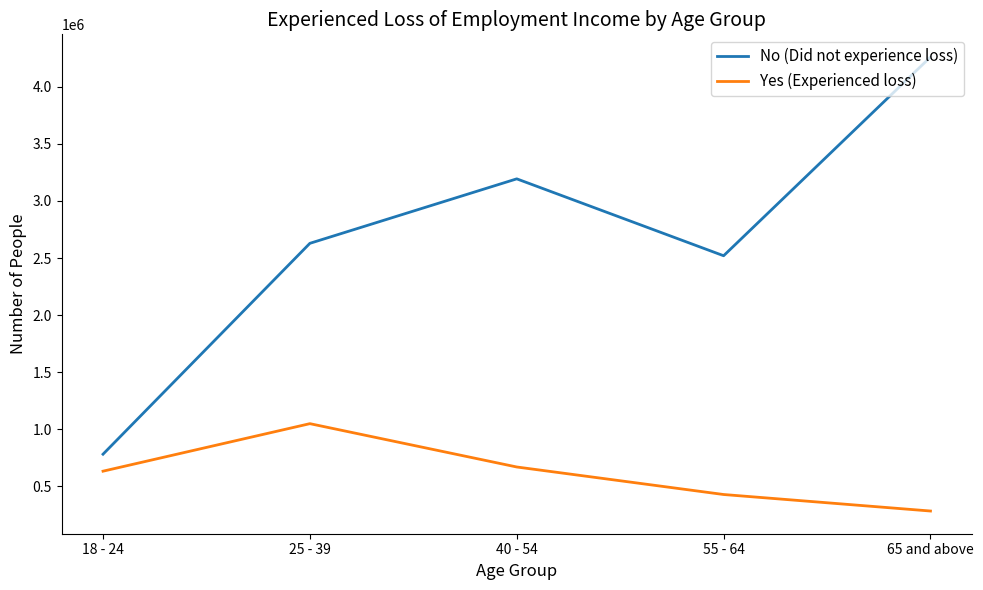

What are all the series names shown in the legend?

No (Did not experience loss), Yes (Experienced loss)